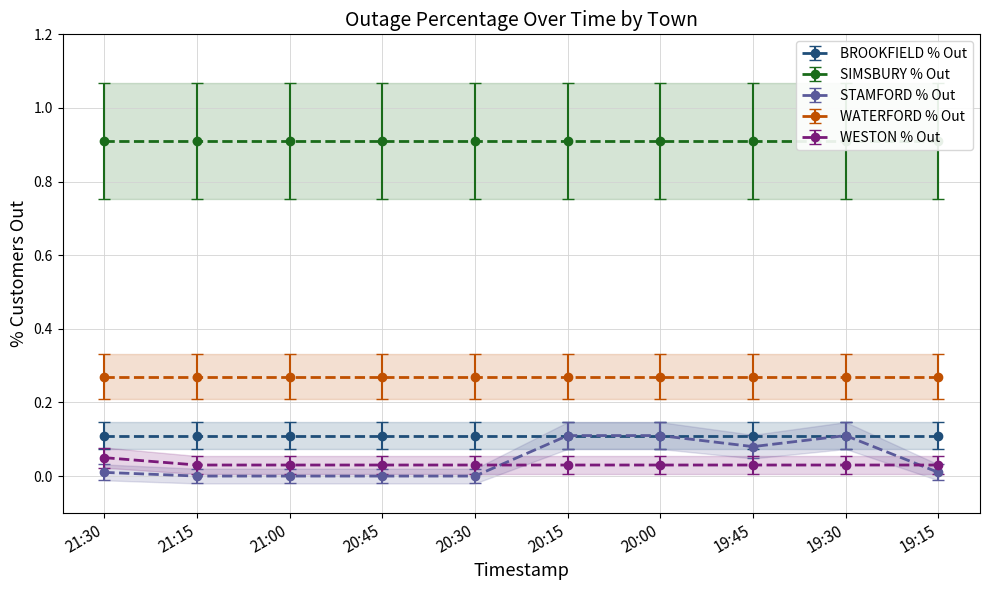

How many lines are shown in the chart?

5